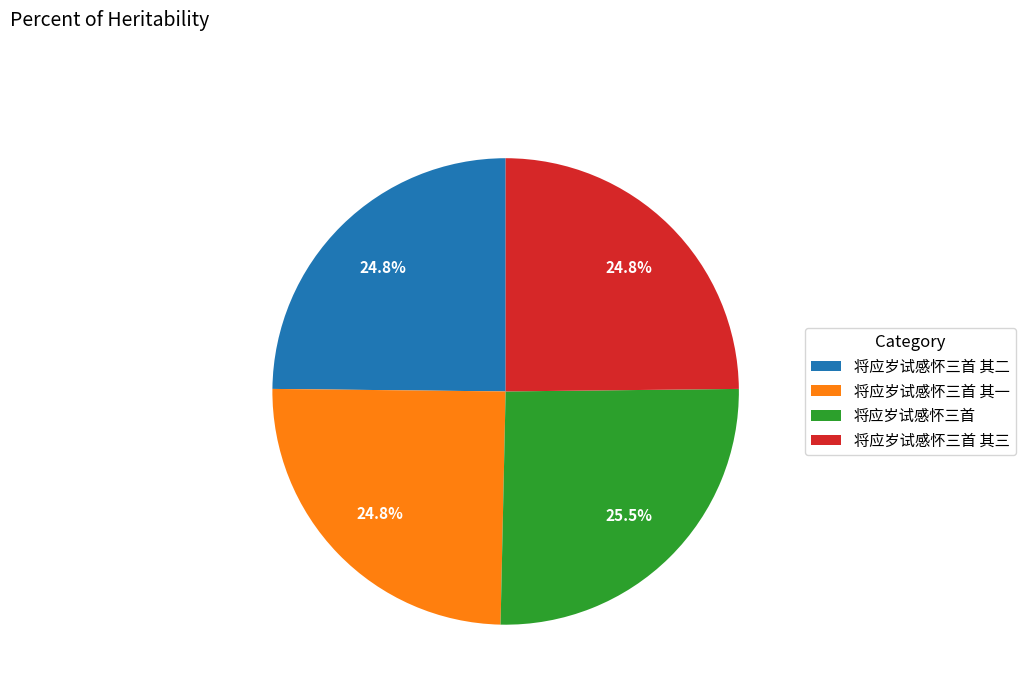

Which category has the biggest portion of the pie?

将应岁试感怀三首